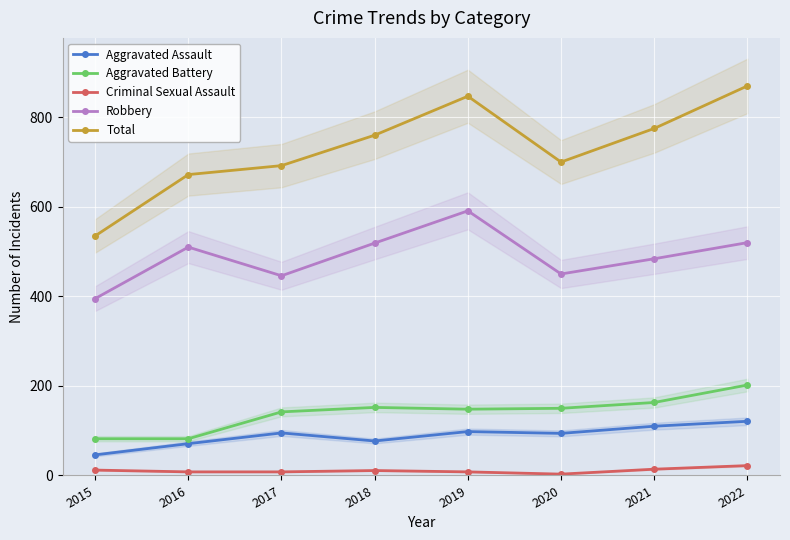

How many lines are shown in the chart?

5